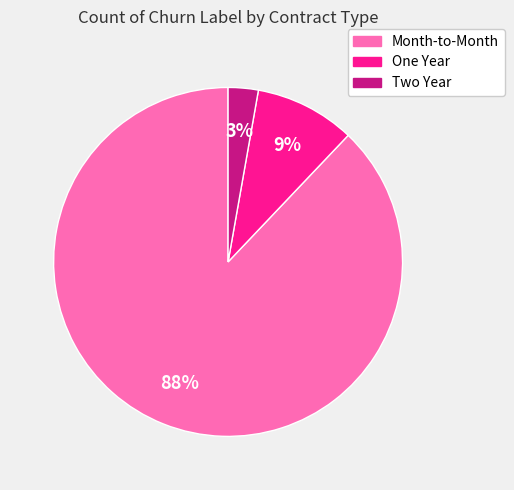

Which slice represents more than half of the pie?

Month-to-Month